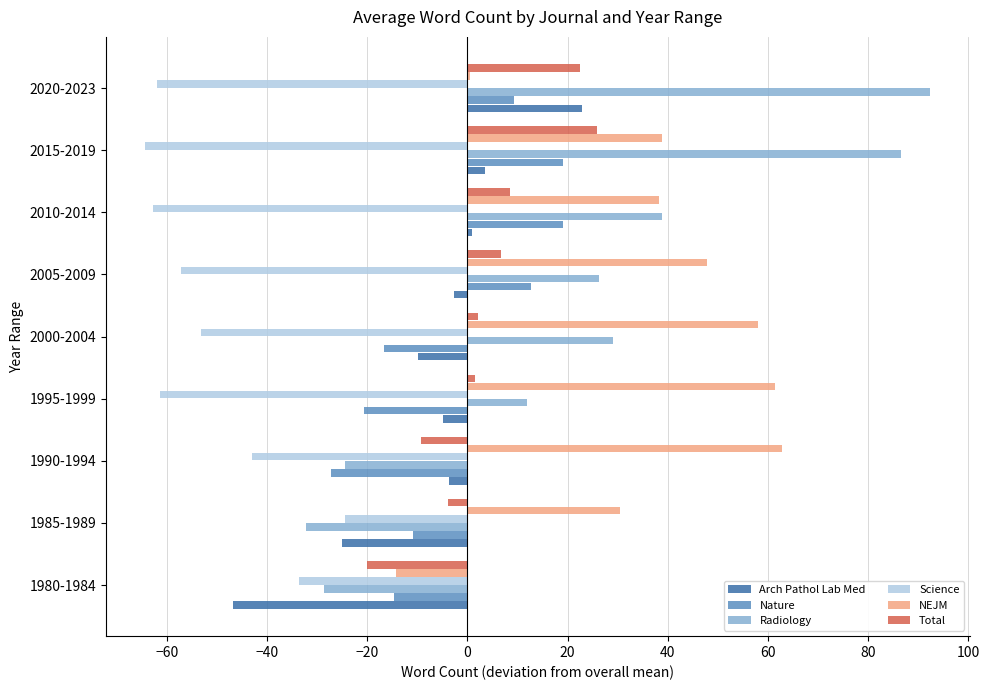

What is the highest value of the Total series?

25.8